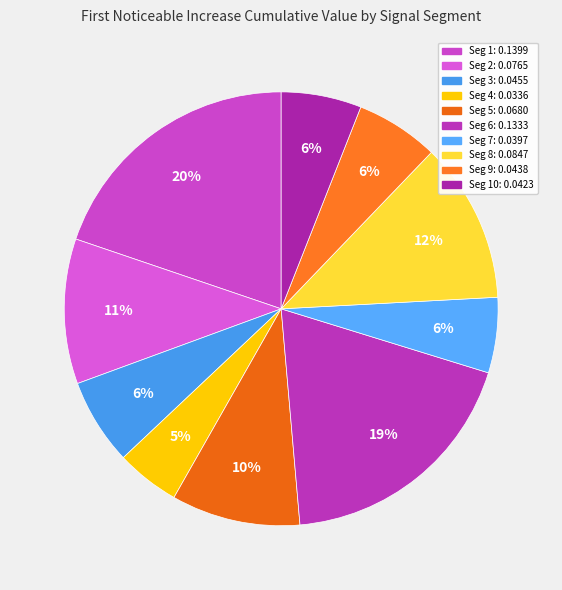

How many segments does this pie chart have?

10